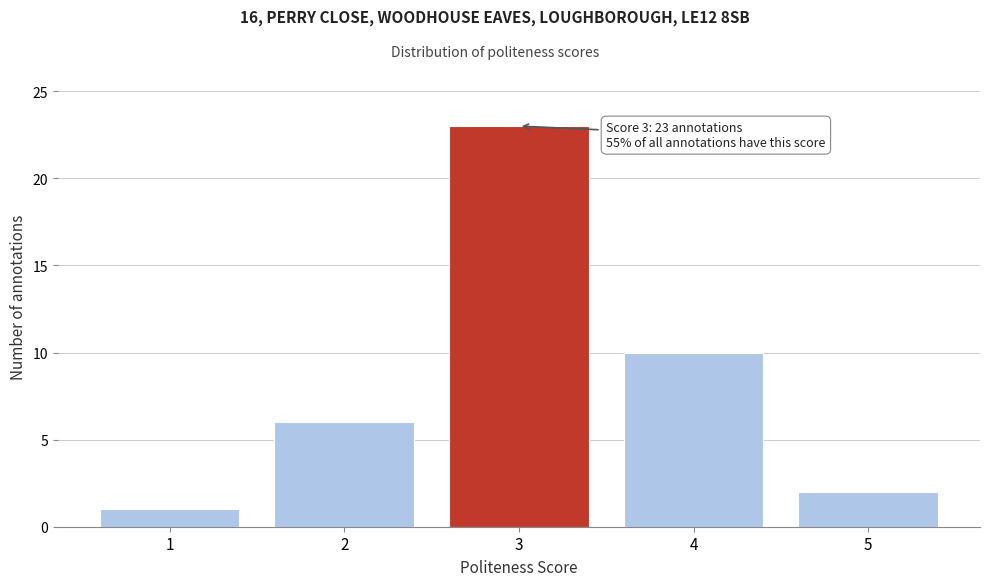

Reading right to left, list all the values displayed in this chart.

5=2	4=10	3=23	2=6	1=1